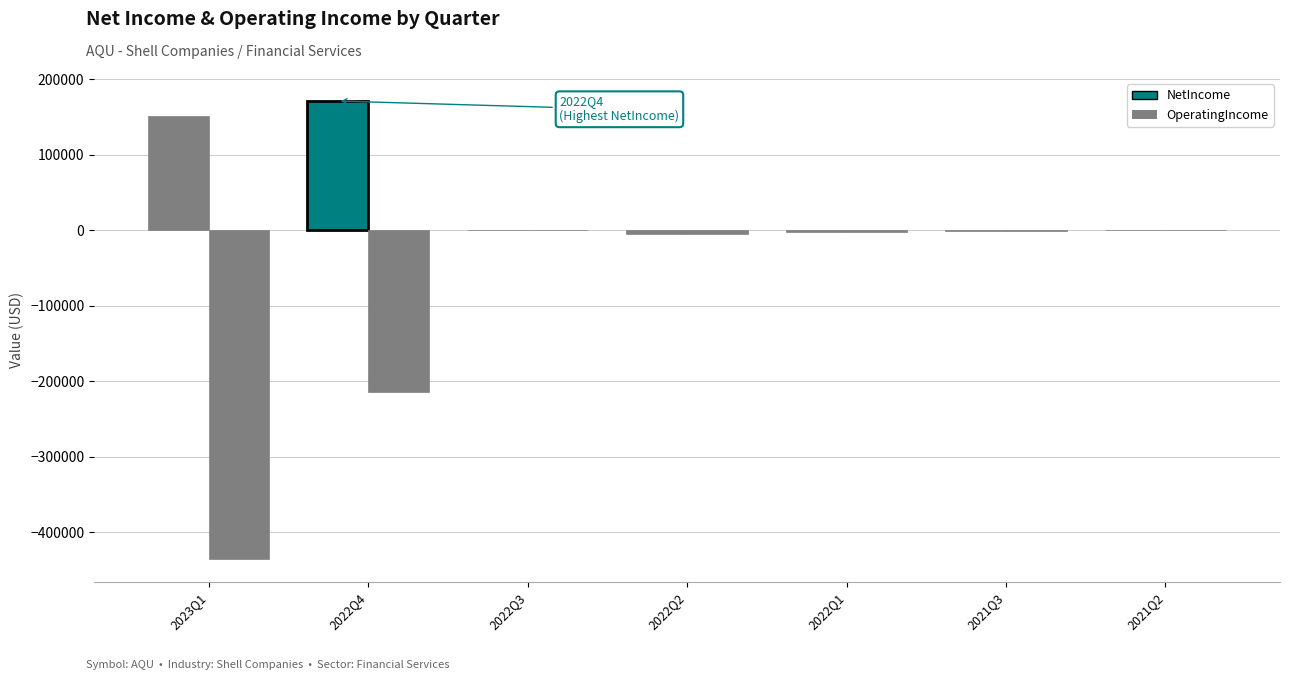

What is the total value across all series at 2023Q1?

-283450